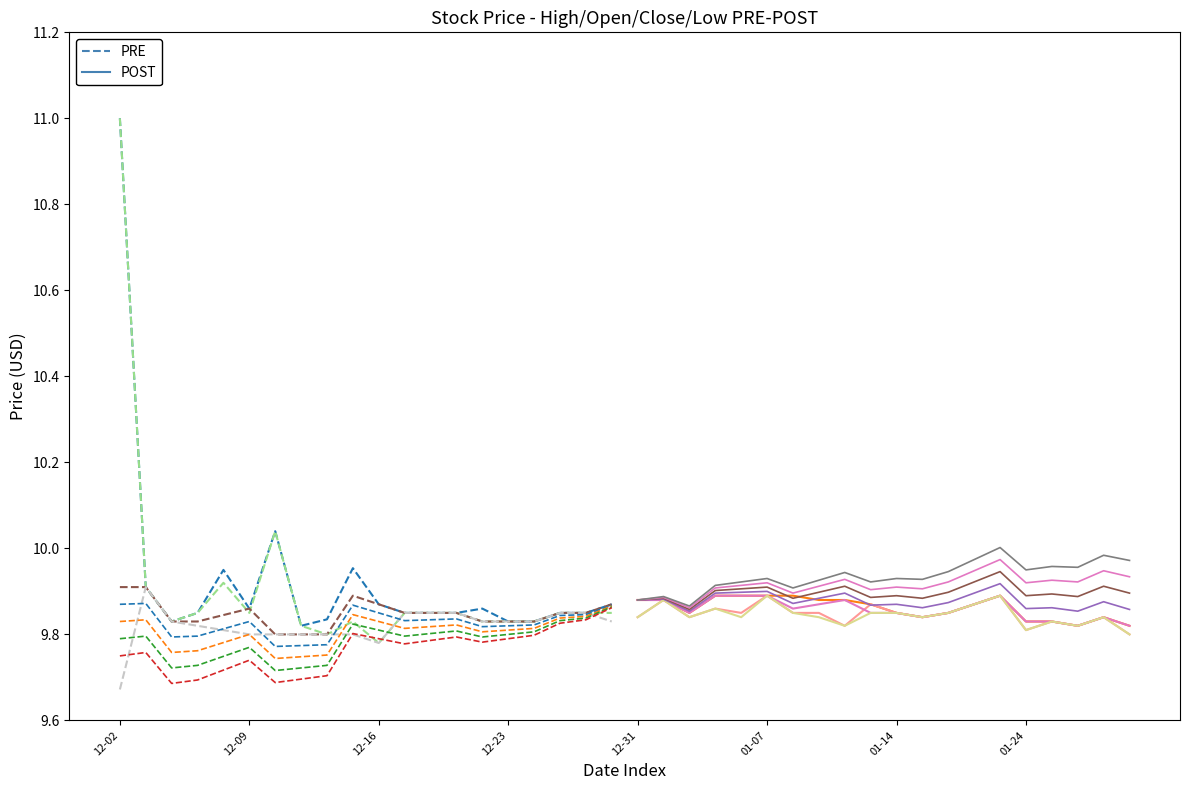

Count the number of categories in the chart.

20